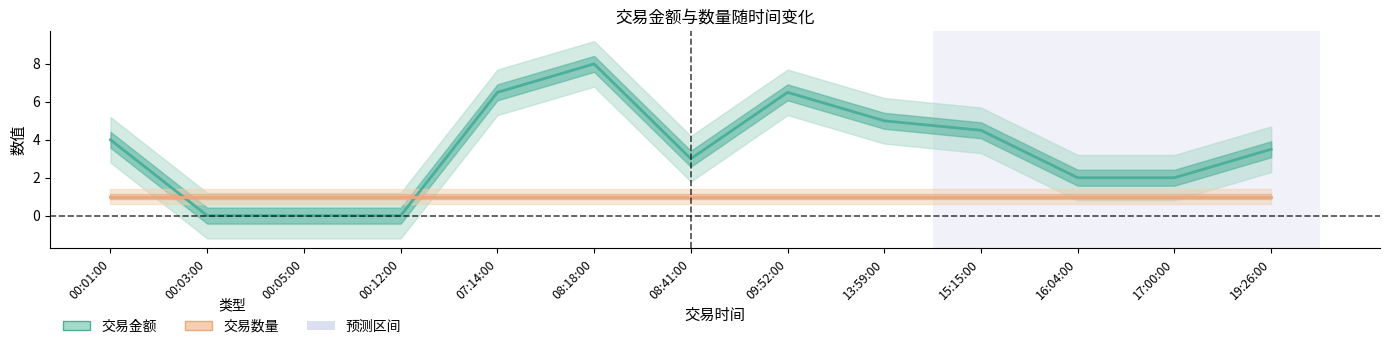

At 00:05:00, list the series in order from smallest to largest.

交易金额, 交易数量